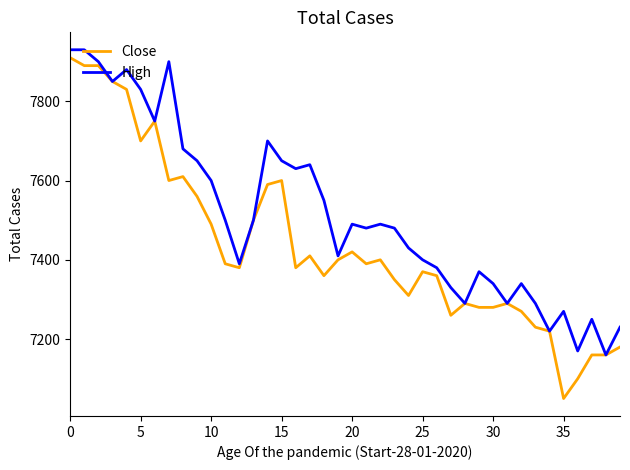

List the series in order of their overall mean, lowest first.

Close, High